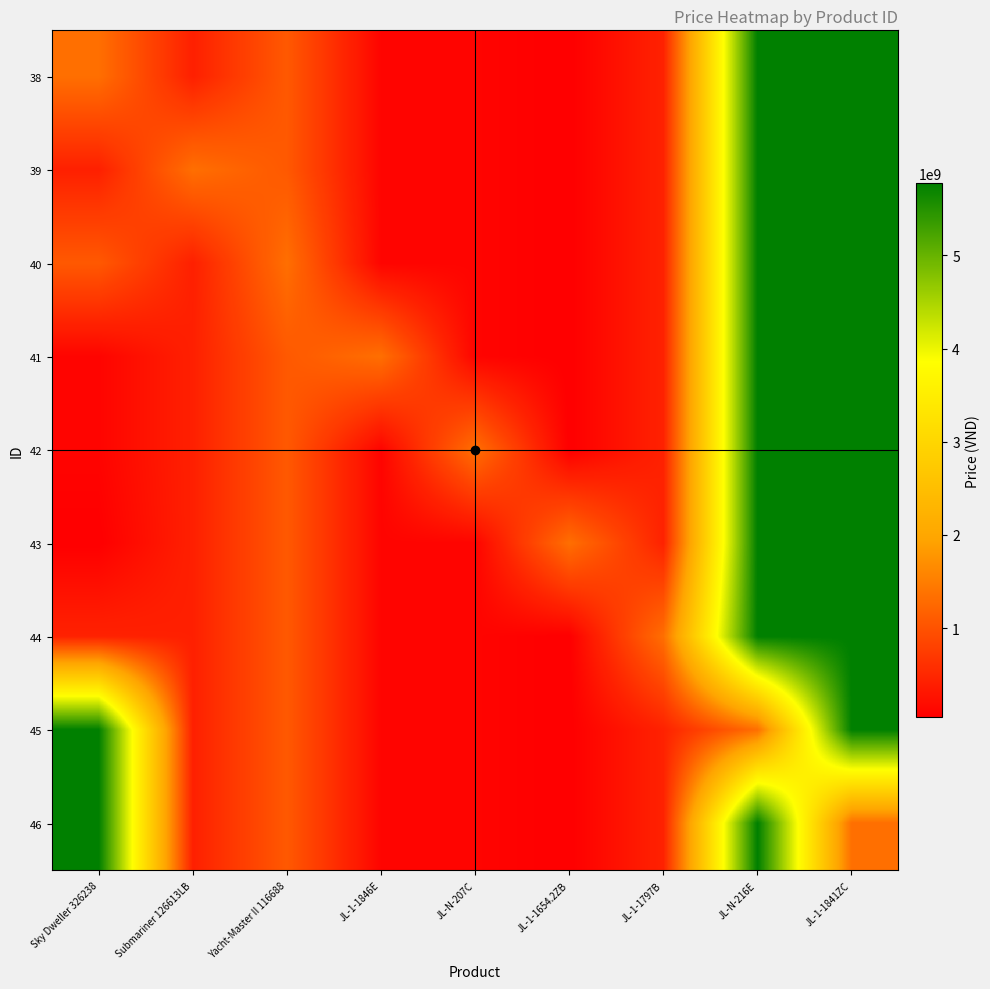

Reading left to right, list all the values displayed in this chart.

38: Sky Dweller 326238=1329990000	Submariner 126613LB=420000000	Yacht-Master II 116688=1072000000	JL-1-1846E=100200000	JL-N-207C=100120000	JL-1-1654.2ZB=40000000	JL-1-1797B=444000000	JL-N-216E=5777000000	JL-1-1841ZC=5777000000
39: Sky Dweller 326238=420000000	Submariner 126613LB=1329990000	Yacht-Master II 116688=1072000000	JL-1-1846E=100200000	JL-N-207C=100120000	JL-1-1654.2ZB=40000000	JL-1-1797B=444000000	JL-N-216E=5777000000	JL-1-1841ZC=5777000000
40: Sky Dweller 326238=1072000000	Submariner 126613LB=420000000	Yacht-Master II 116688=1329990000	JL-1-1846E=100200000	JL-N-207C=100120000	JL-1-1654.2ZB=40000000	JL-1-1797B=444000000	JL-N-216E=5777000000	JL-1-1841ZC=5777000000
41: Sky Dweller 326238=100200000	Submariner 126613LB=420000000	Yacht-Master II 116688=1072000000	JL-1-1846E=1329990000	JL-N-207C=100120000	JL-1-1654.2ZB=40000000	JL-1-1797B=444000000	JL-N-216E=5777000000	JL-1-1841ZC=5777000000
42: Sky Dweller 326238=100120000	Submariner 126613LB=420000000	Yacht-Master II 116688=1072000000	JL-1-1846E=100200000	JL-N-207C=1329990000	JL-1-1654.2ZB=40000000	JL-1-1797B=444000000	JL-N-216E=5777000000	JL-1-1841ZC=5777000000
43: Sky Dweller 326238=40000000	Submariner 126613LB=420000000	Yacht-Master II 116688=1072000000	JL-1-1846E=100200000	JL-N-207C=100120000	JL-1-1654.2ZB=1329990000	JL-1-1797B=444000000	JL-N-216E=5777000000	JL-1-1841ZC=5777000000
44: Sky Dweller 326238=444000000	Submariner 126613LB=420000000	Yacht-Master II 116688=1072000000	JL-1-1846E=100200000	JL-N-207C=100120000	JL-1-1654.2ZB=40000000	JL-1-1797B=1329990000	JL-N-216E=5777000000	JL-1-1841ZC=5777000000
45: Sky Dweller 326238=5777000000	Submariner 126613LB=420000000	Yacht-Master II 116688=1072000000	JL-1-1846E=100200000	JL-N-207C=100120000	JL-1-1654.2ZB=40000000	JL-1-1797B=444000000	JL-N-216E=1329990000	JL-1-1841ZC=5777000000
46: Sky Dweller 326238=5777000000	Submariner 126613LB=420000000	Yacht-Master II 116688=1072000000	JL-1-1846E=100200000	JL-N-207C=100120000	JL-1-1654.2ZB=40000000	JL-1-1797B=444000000	JL-N-216E=5777000000	JL-1-1841ZC=1329990000